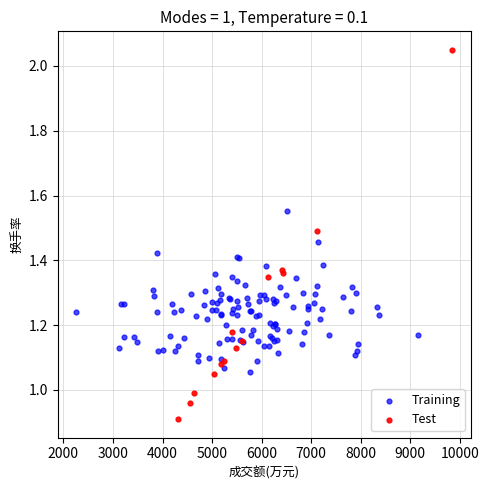

Which series has the largest Y range (max minus min)?

Test